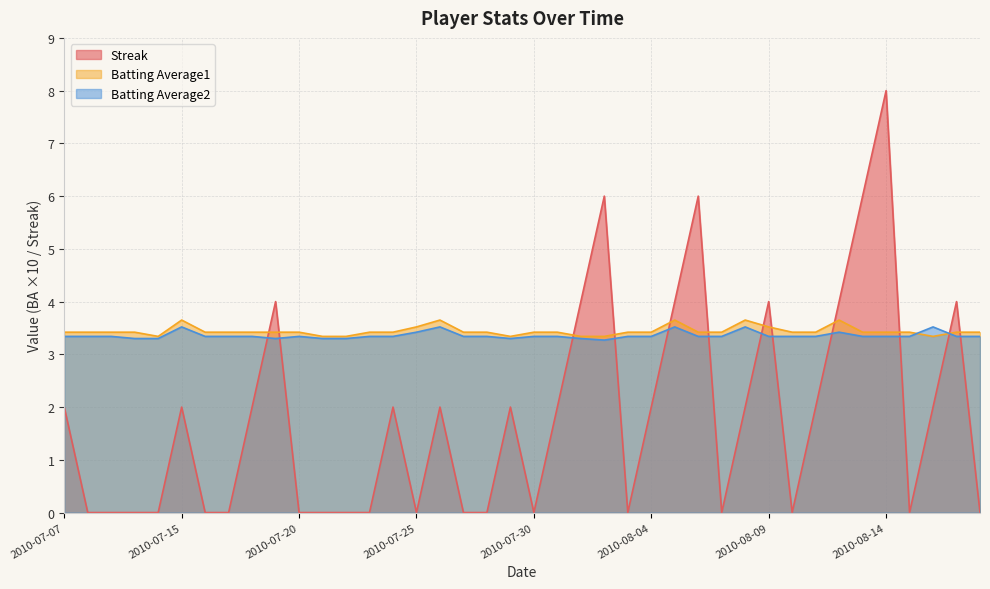

What is the average value of the Streak series?

1.8